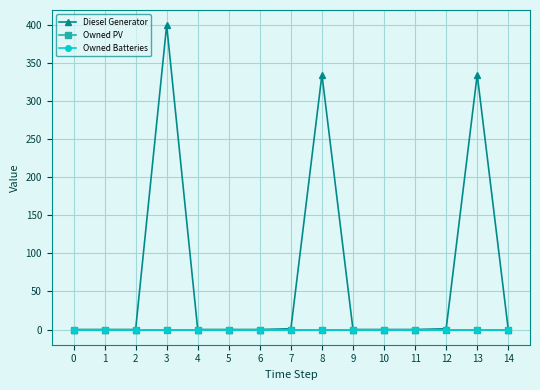

Reading left to right, transcribe all the data shown in this chart.

Diesel Generator: 0	0	0	400	0	0	0	1	335	0	0	0	1	335	0
Owned PV: 0	0	0	0	0	0	0	0	0	0	0	0	0	0	0
Owned Batteries: 0	0	0	0	0	0	0	0	0	0	0	0	0	0	0